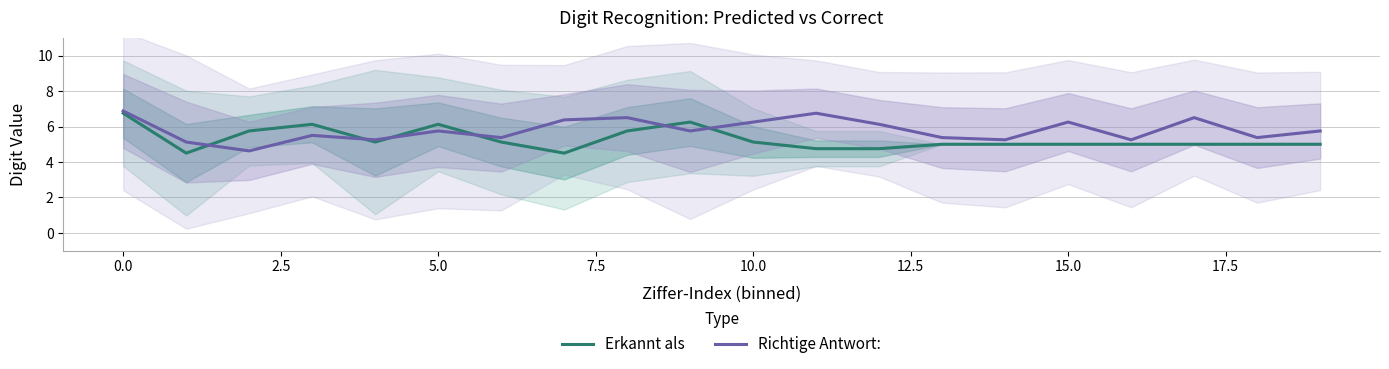

True or false: Erkannt als and Richtige Antwort: cross at least once.

True